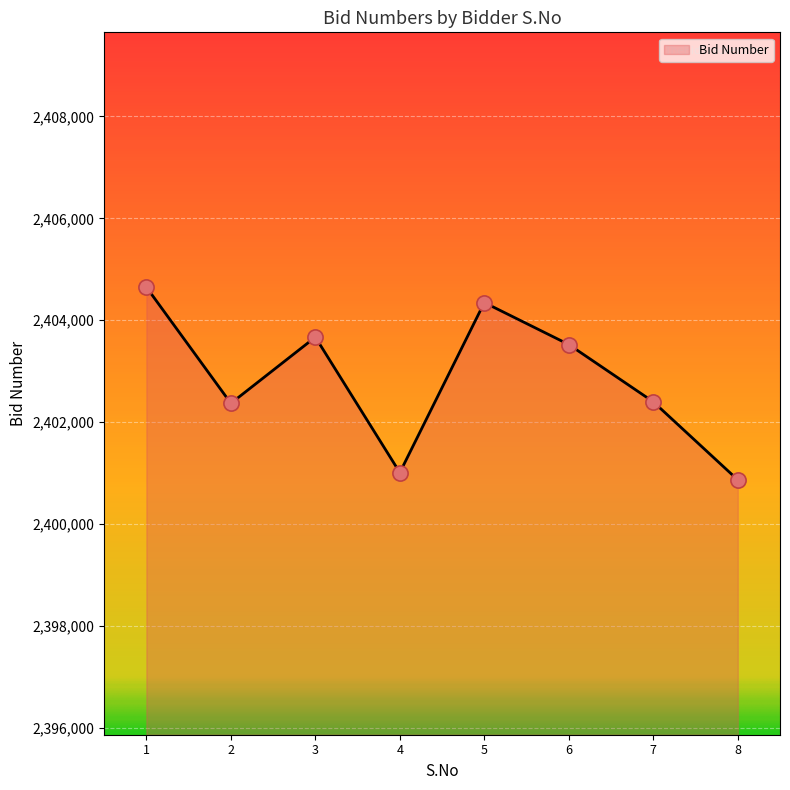

What is the change in value from 1 to 6?

-1125